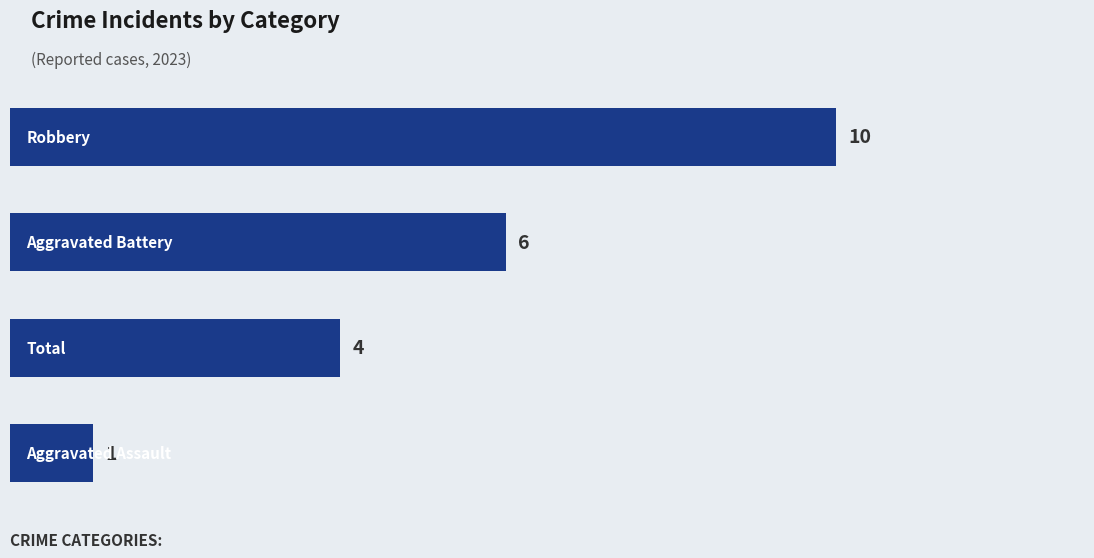

What is the sum of all values?

21